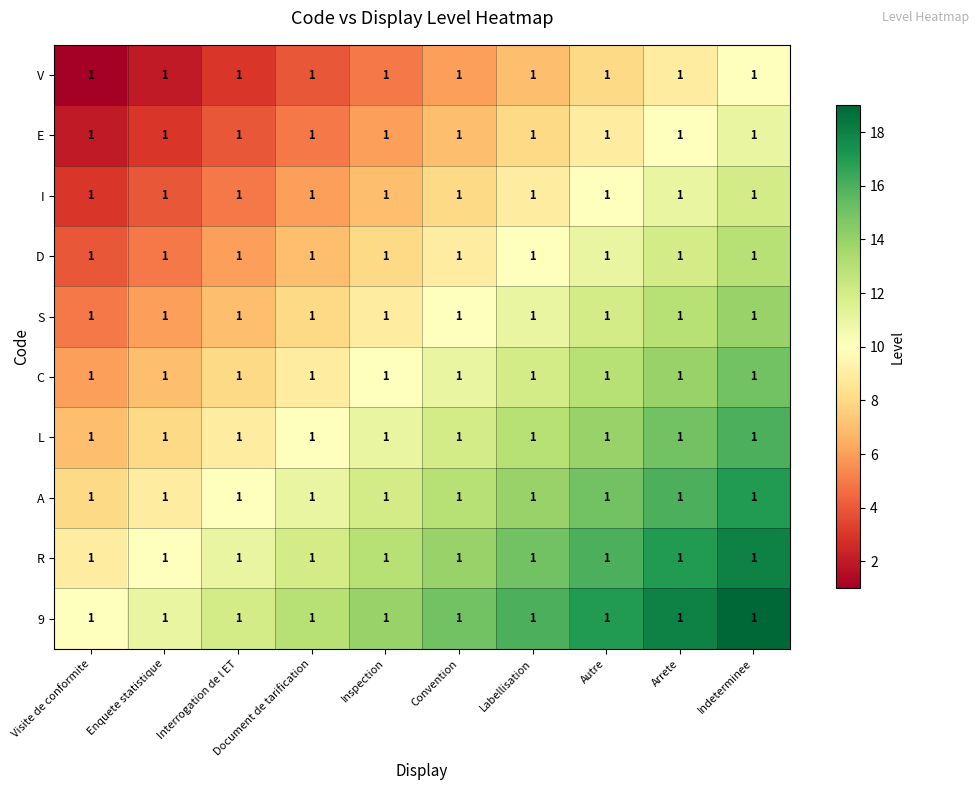

At how many categories does at least one series exceed 18?

1